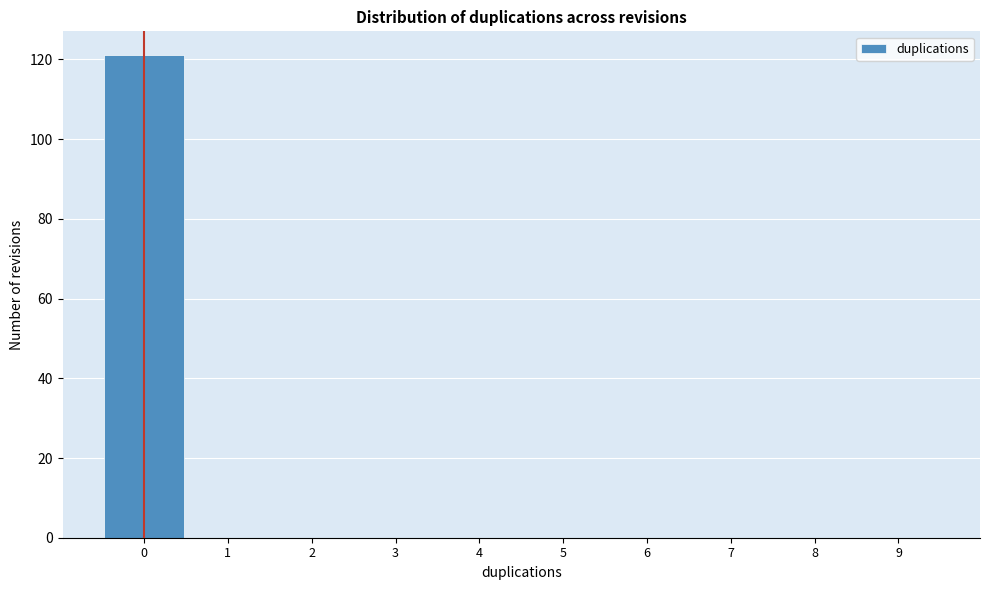

Which range on the x-axis has the tallest bar?

-0.5 to 0.5